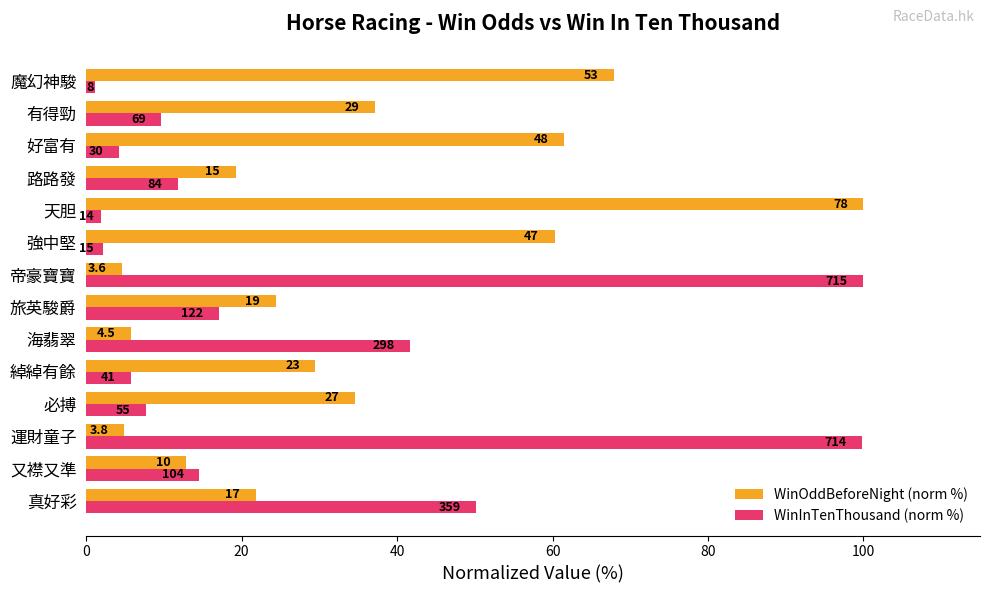

What are all the series names shown in the legend?

WinOddBeforeNight (norm %), WinInTenThousand (norm %)